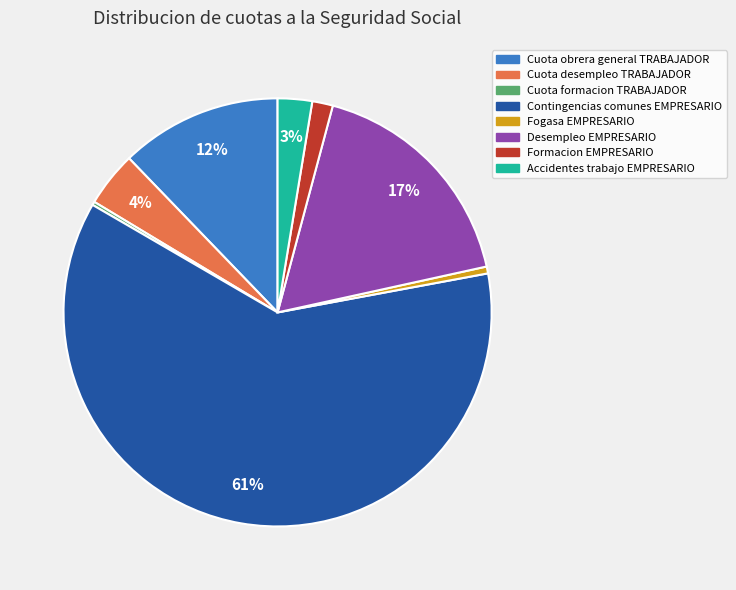

To the nearest percent, what is the combined percentage of Contingencias comunes EMPRESARIO and Fogasa EMPRESARIO?

62%